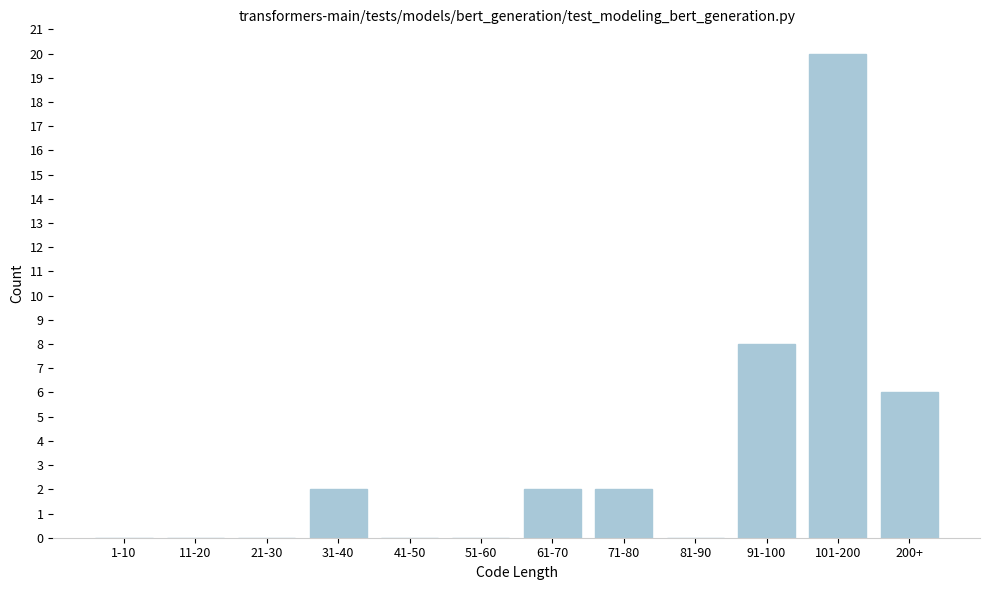

Reading left to right, list all the values displayed in this chart.

1-10=0	11-20=0	21-30=0	31-40=2	41-50=0	51-60=0	61-70=2	71-80=2	81-90=0	91-100=8	101-200=20	200+=6